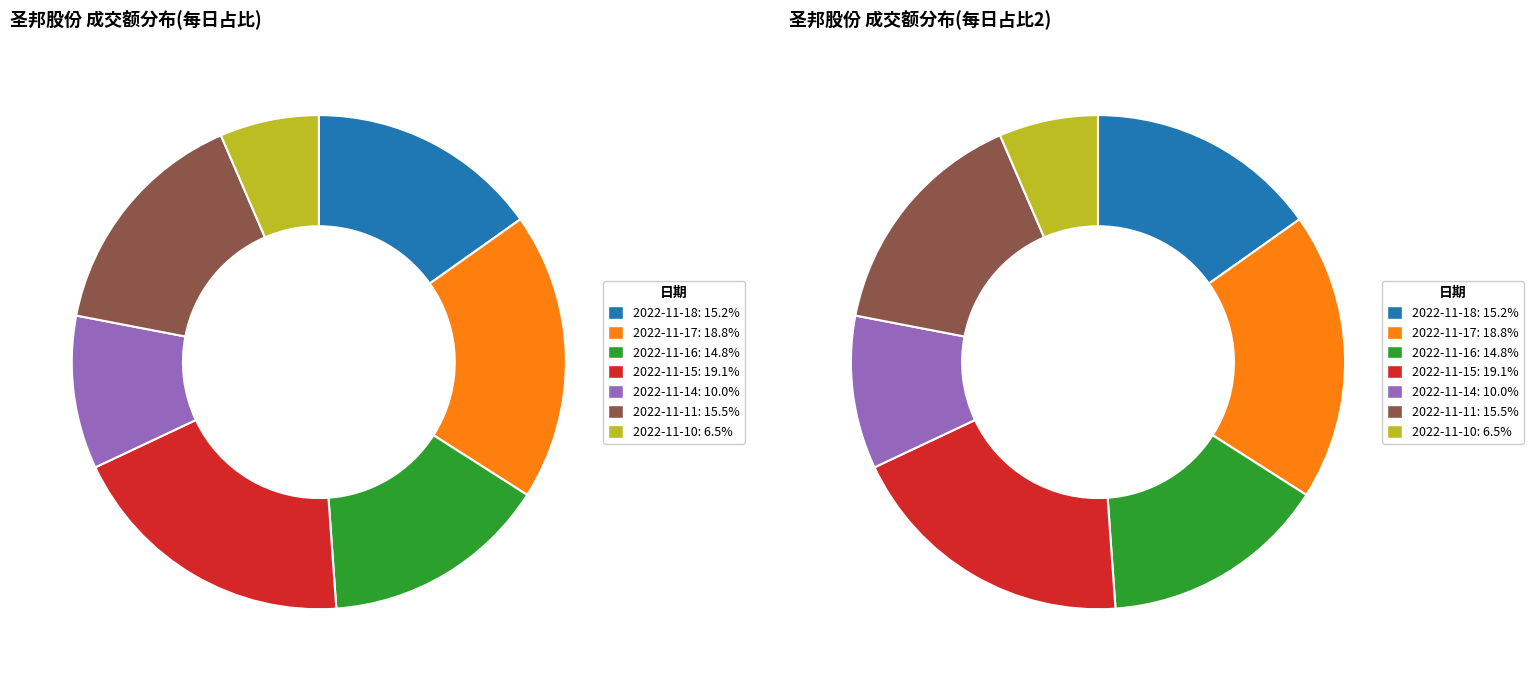

Does any single category account for the majority?

No